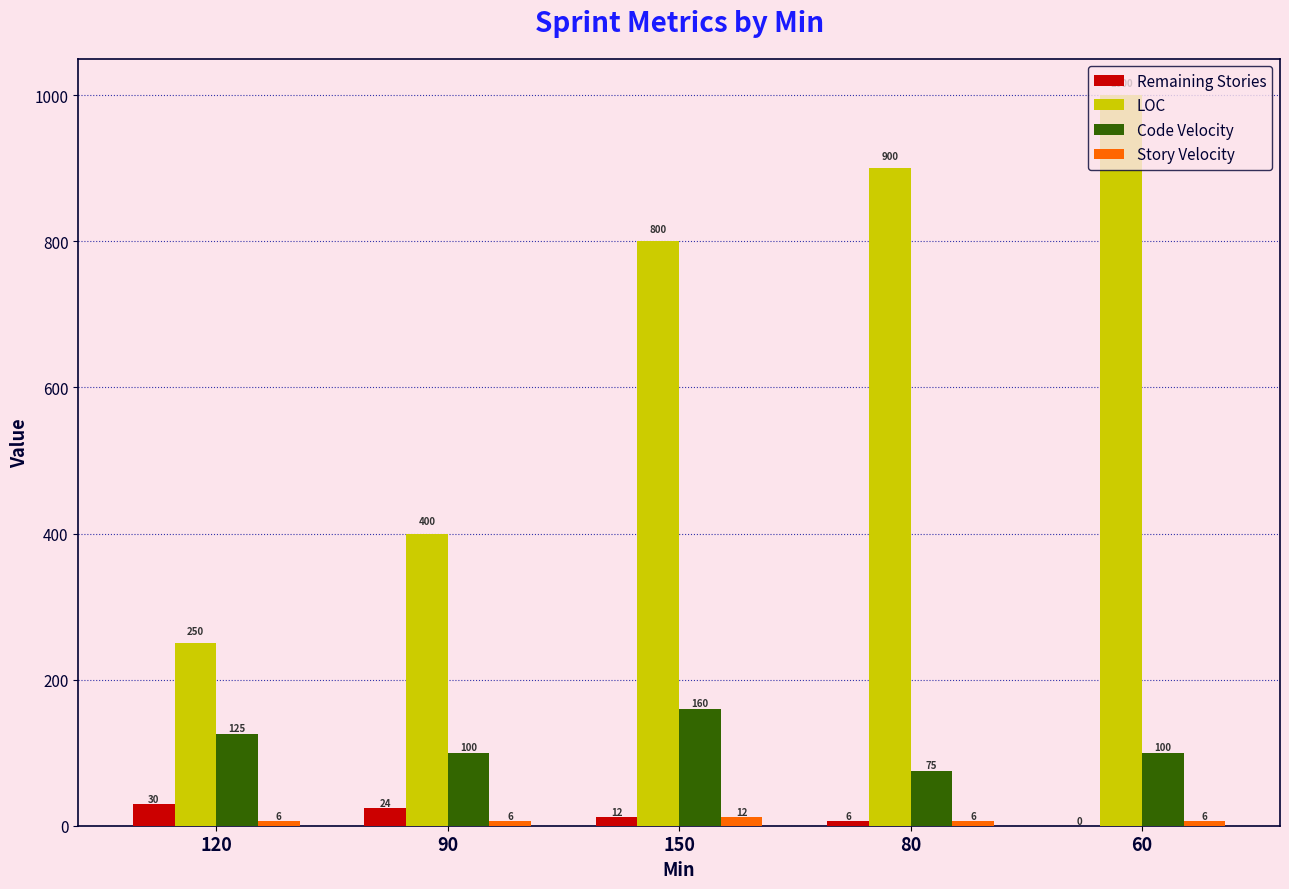

Reading left to right, list all the values displayed in this chart.

Remaining Stories: 30	24	12	6	0
LOC: 250	400	800	900	1000
Code Velocity: 125	100	160	75	100
Story Velocity: 6	6	12	6	6